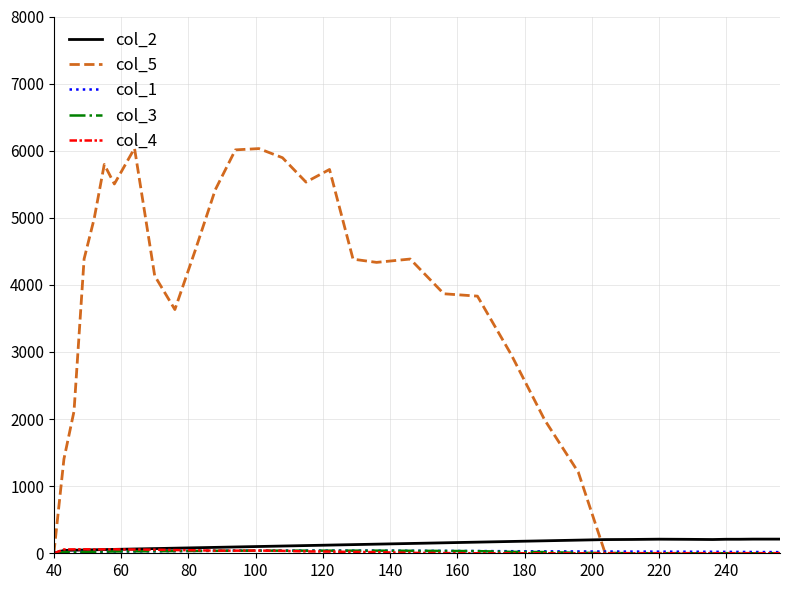

What is the maximum value shown in the chart?

6035.0